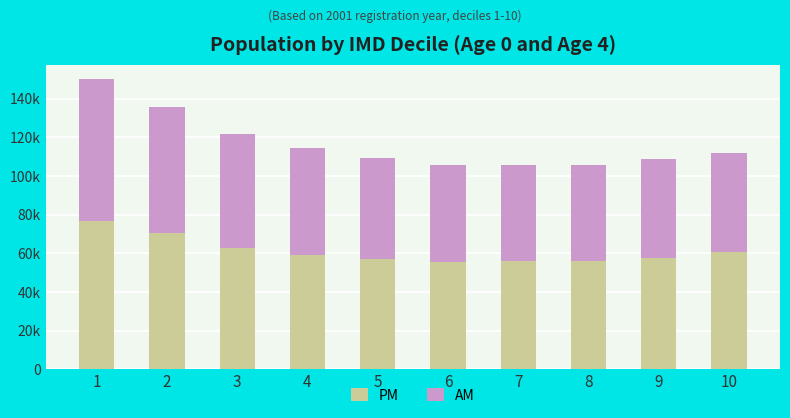

Does the chart contain any negative values?

No